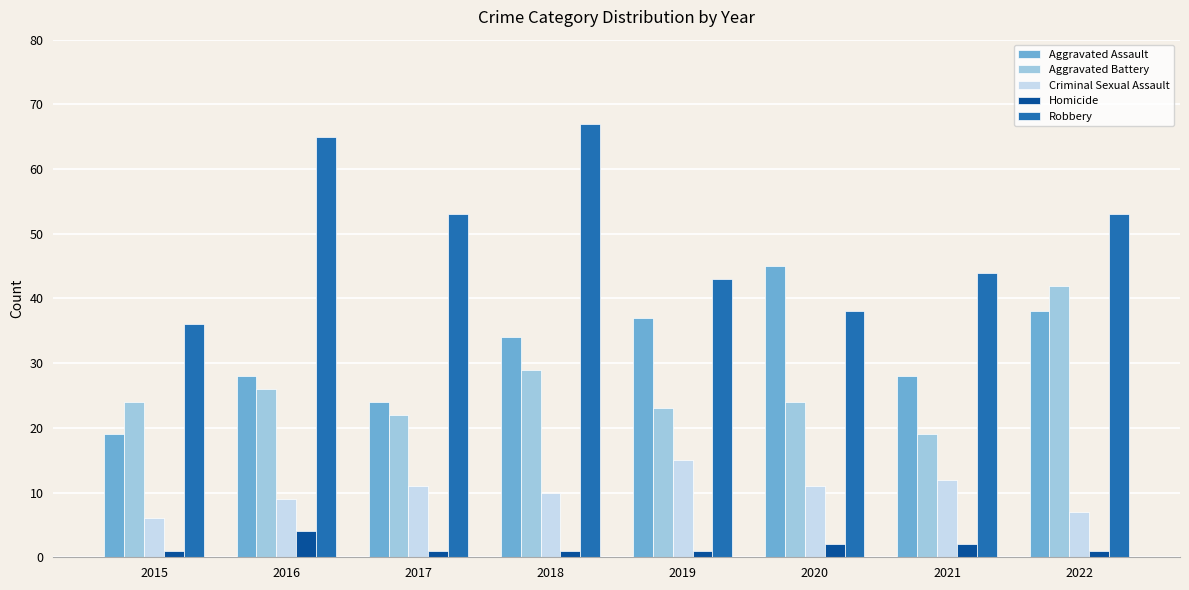

Read the Criminal Sexual Assault value at 2020.

11